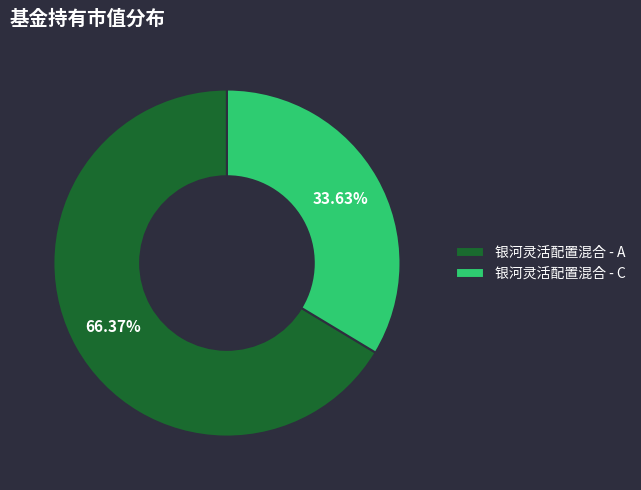

What percentage is the 银河灵活配置混合 - C slice, to the nearest percent?

34%